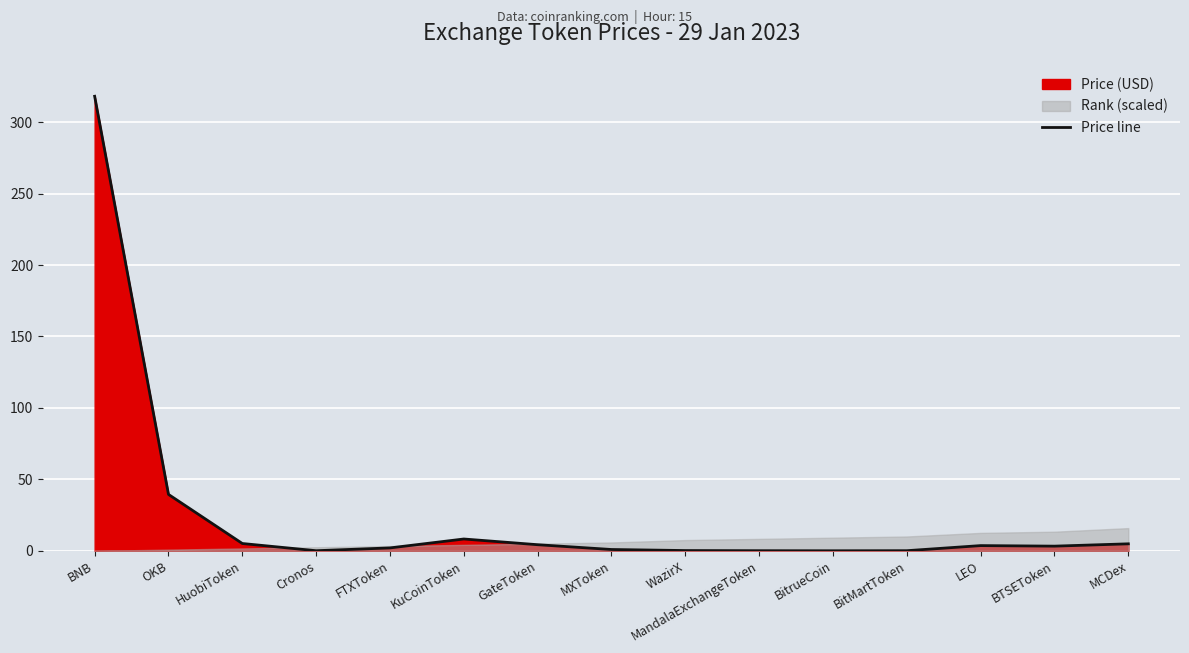

Which category has the highest value across all series?

BNB